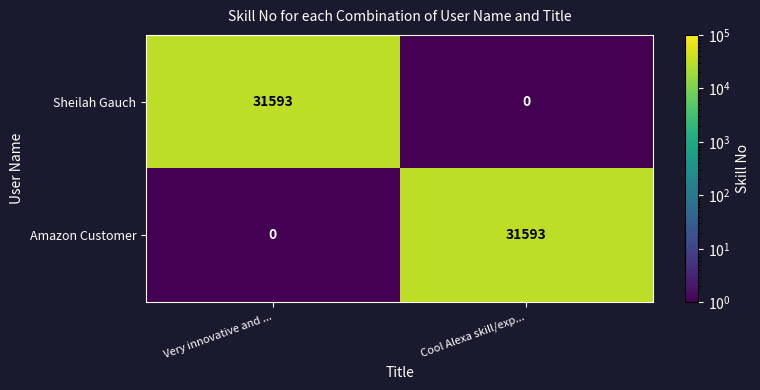

At which label is Amazon Customer closest to 15796?

Very innovative and ...